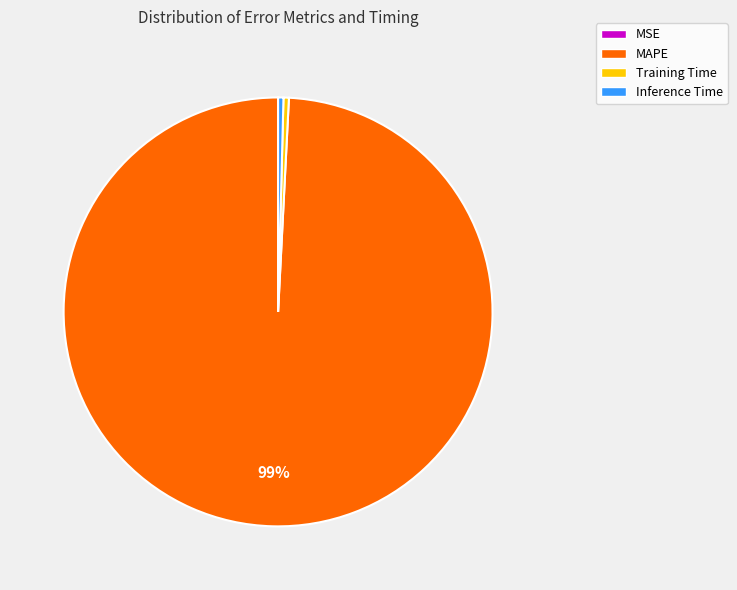

Which category has the biggest portion of the pie?

MAPE